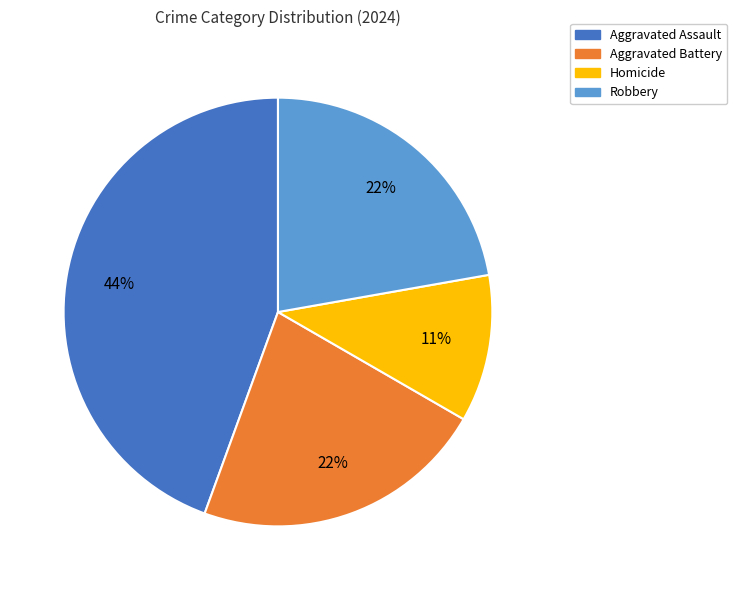

What is the ratio of the value at Homicide to the value at Aggravated Battery?

0.5